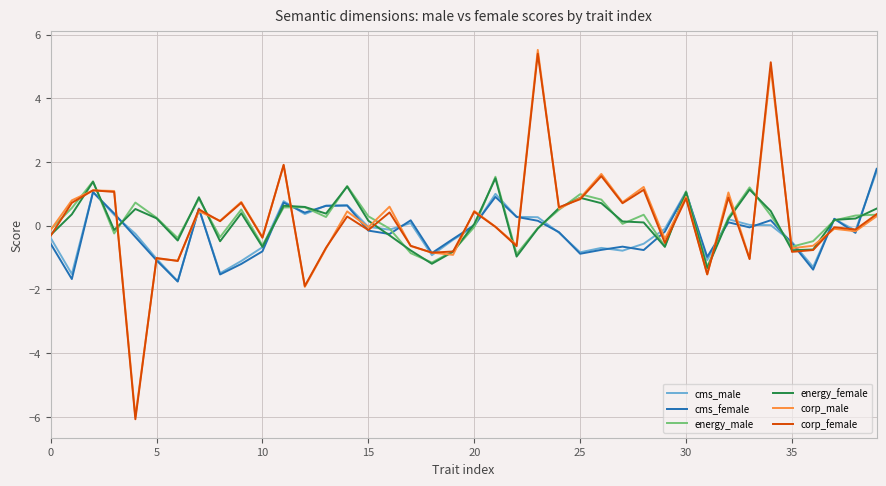

What is the maximum value shown in the chart?

5.5